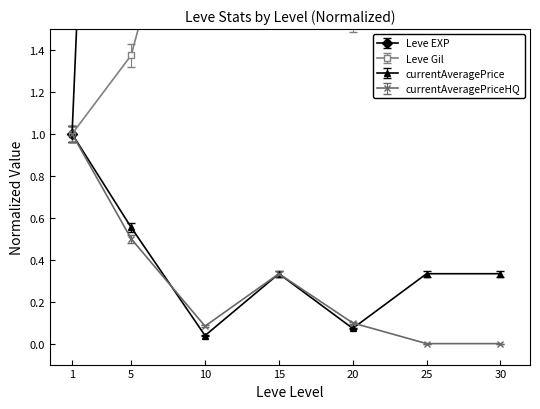

Which series has the largest range (max minus min)?

Leve EXP